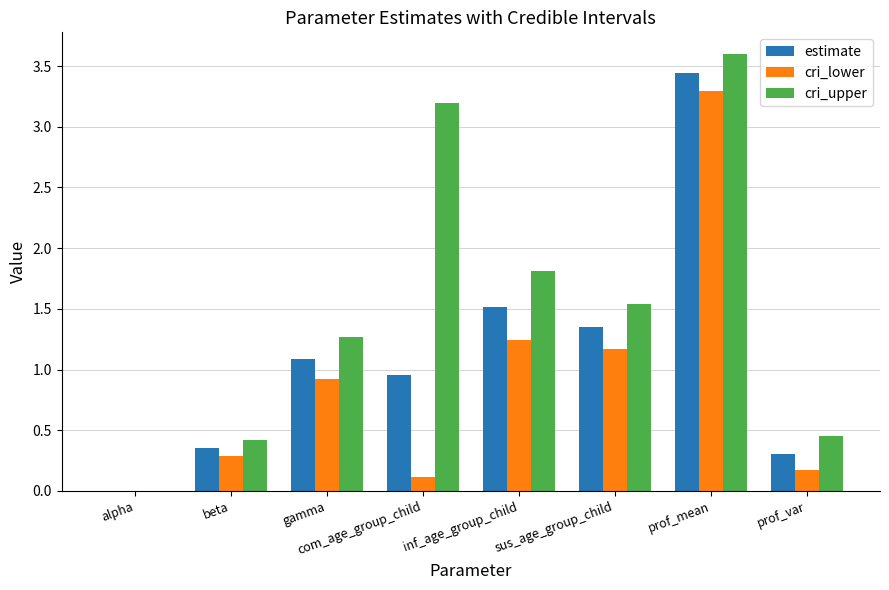

What is the sum of all cri_lower values?

7.2